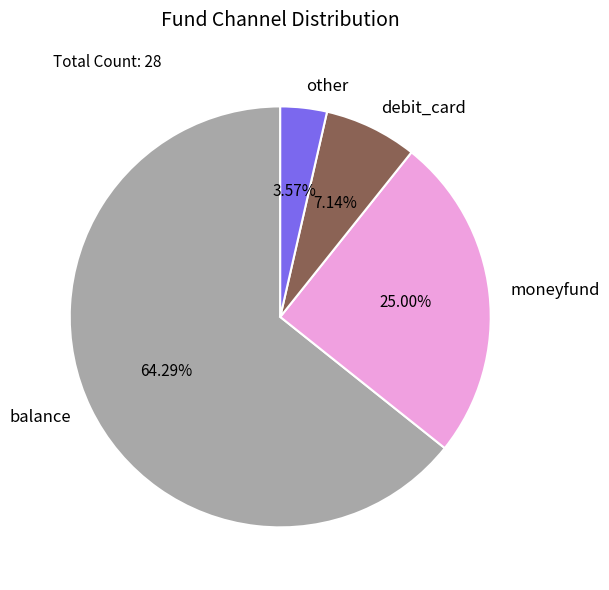

What is the smallest slice in the pie chart?

other